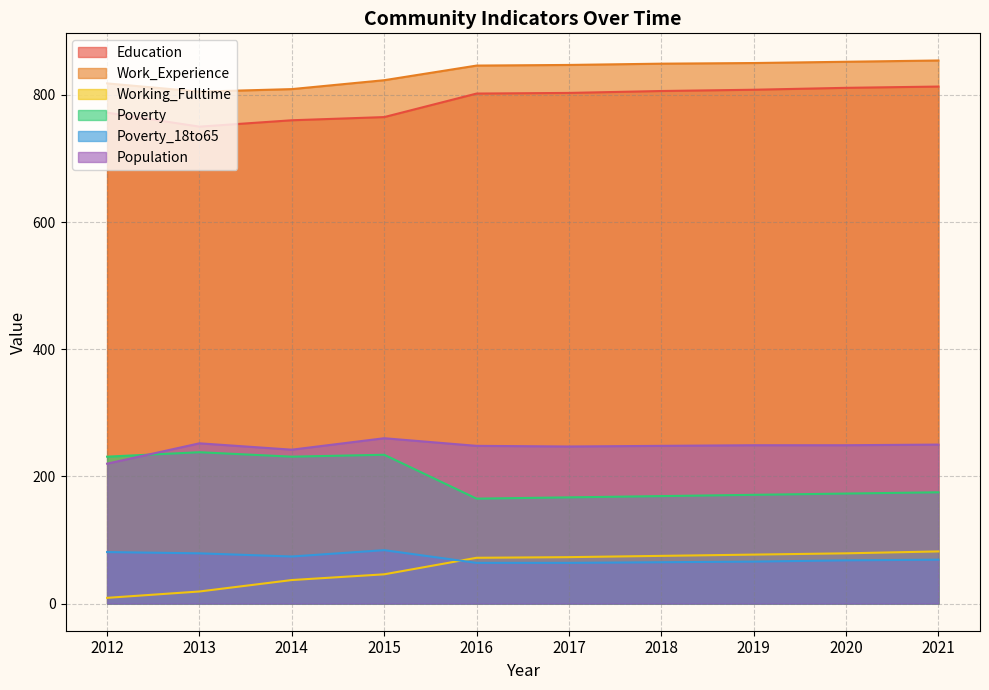

What are all the series names shown in the legend?

Education, Work_Experience, Working_Fulltime, Poverty, Poverty_18to65, Population